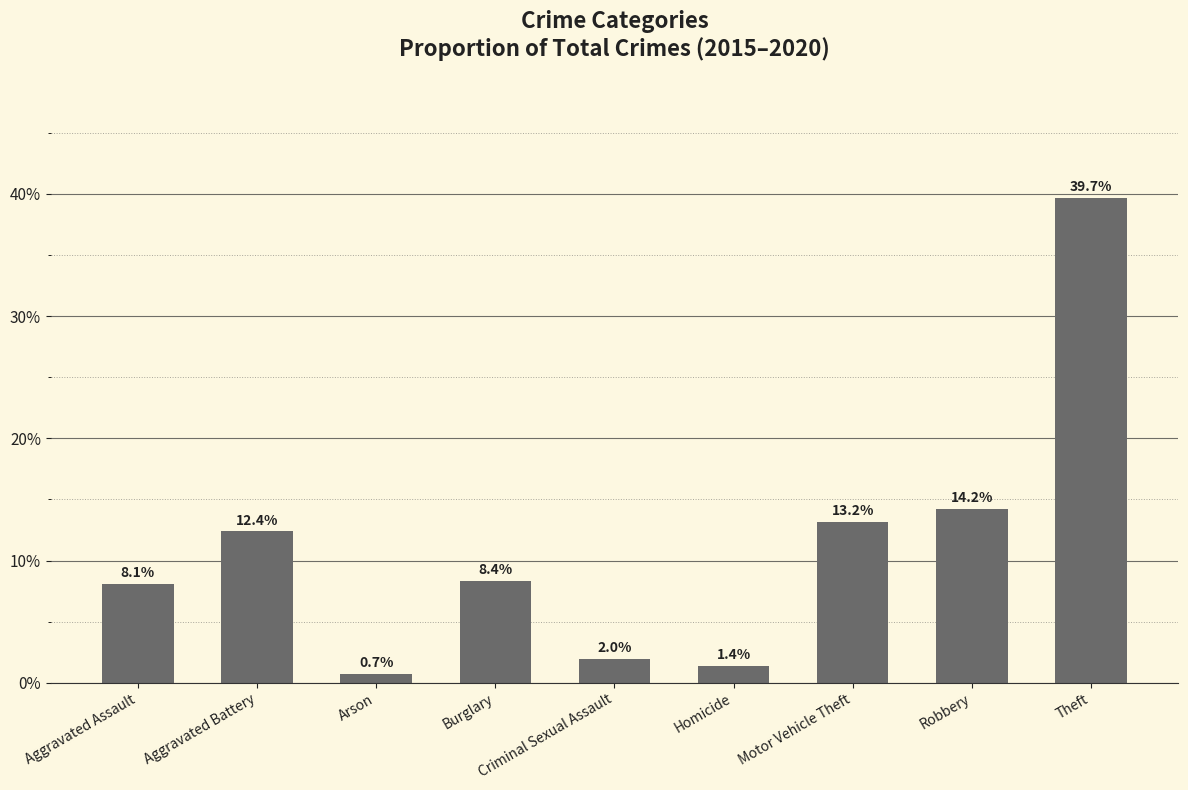

What is the greatest value displayed?

39.7